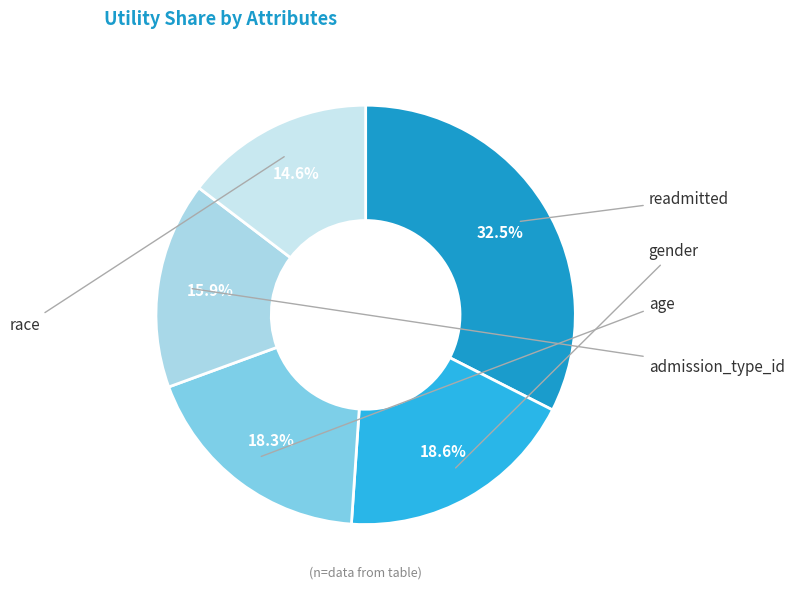

Rank the categories by value from lowest to highest.

race, admission_type_id, age, gender, readmitted